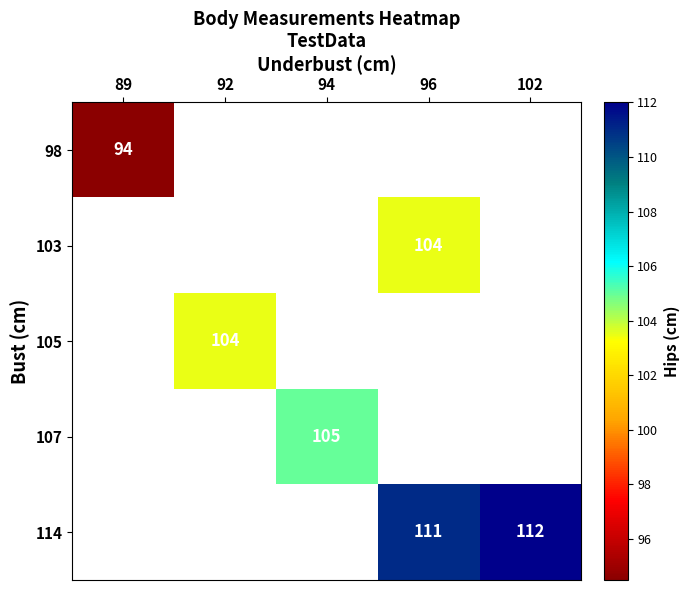

How many series are shown in this chart?

5